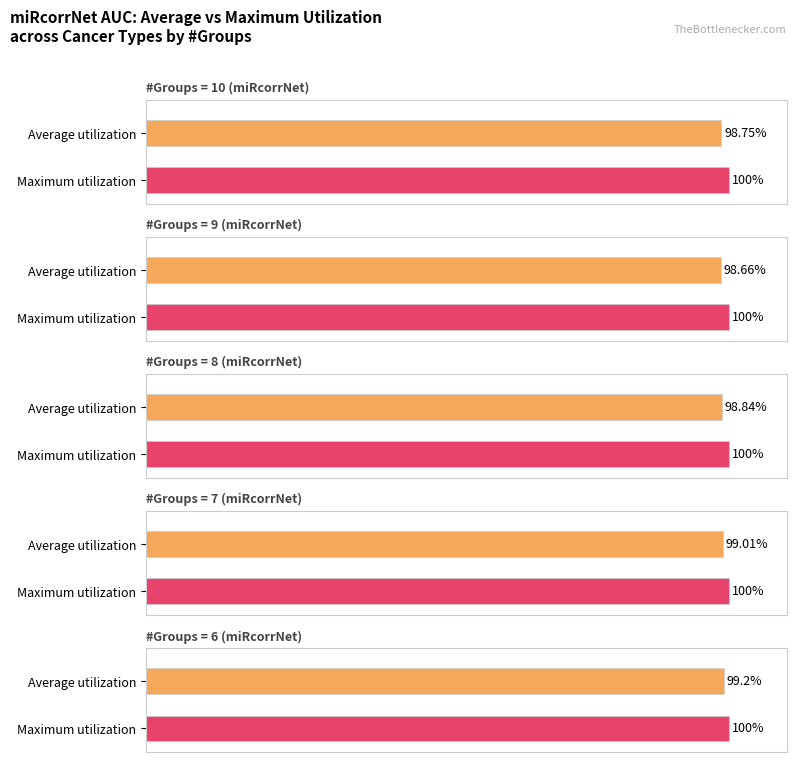

What value does the data have at 7?

1.0